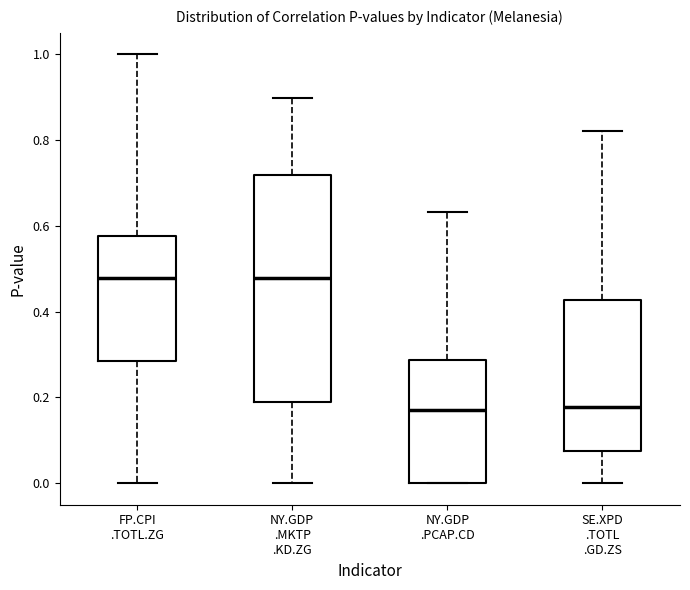

Reading left to right, transcribe this box plot: for each box, give where its median line is, the range the box spans, and where its two whiskers end, as read against the y-axis. The values are not printed on the chart, so give them approximately, as read against the axis.

FP.CPI .TOTL.ZG: median 0.48, box 0.28 to 0.58, whiskers 0.00 to 1.00
NY.GDP .MKTP .KD.ZG: median 0.48, box 0.20 to 0.72, whiskers 0.00 to 0.90
NY.GDP .PCAP.CD: median 0.18, box 0.00 to 0.28, whiskers 0.00 to 0.64
SE.XPD .TOTL .GD.ZS: median 0.18, box 0.08 to 0.42, whiskers 0.00 to 0.82